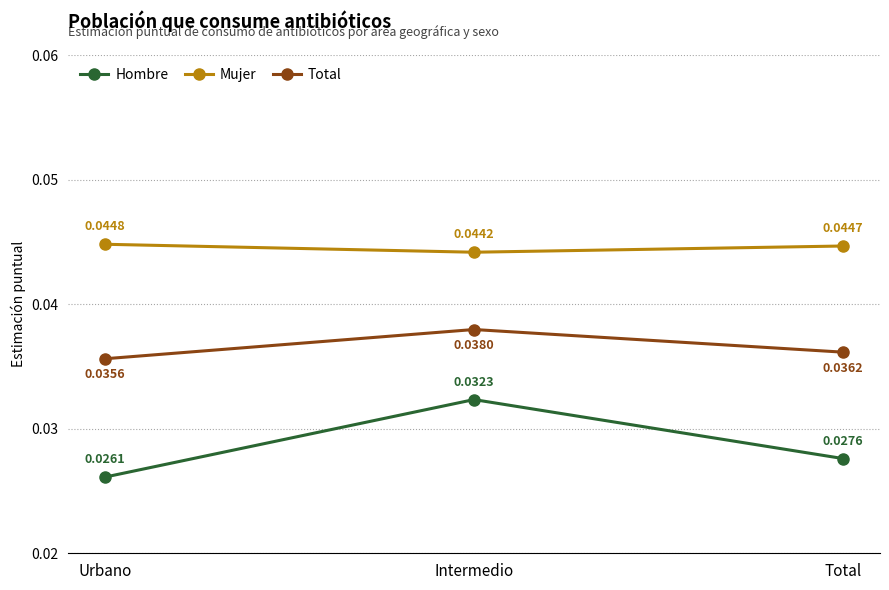

Count the Mujer values in the range 0 to 1.

3